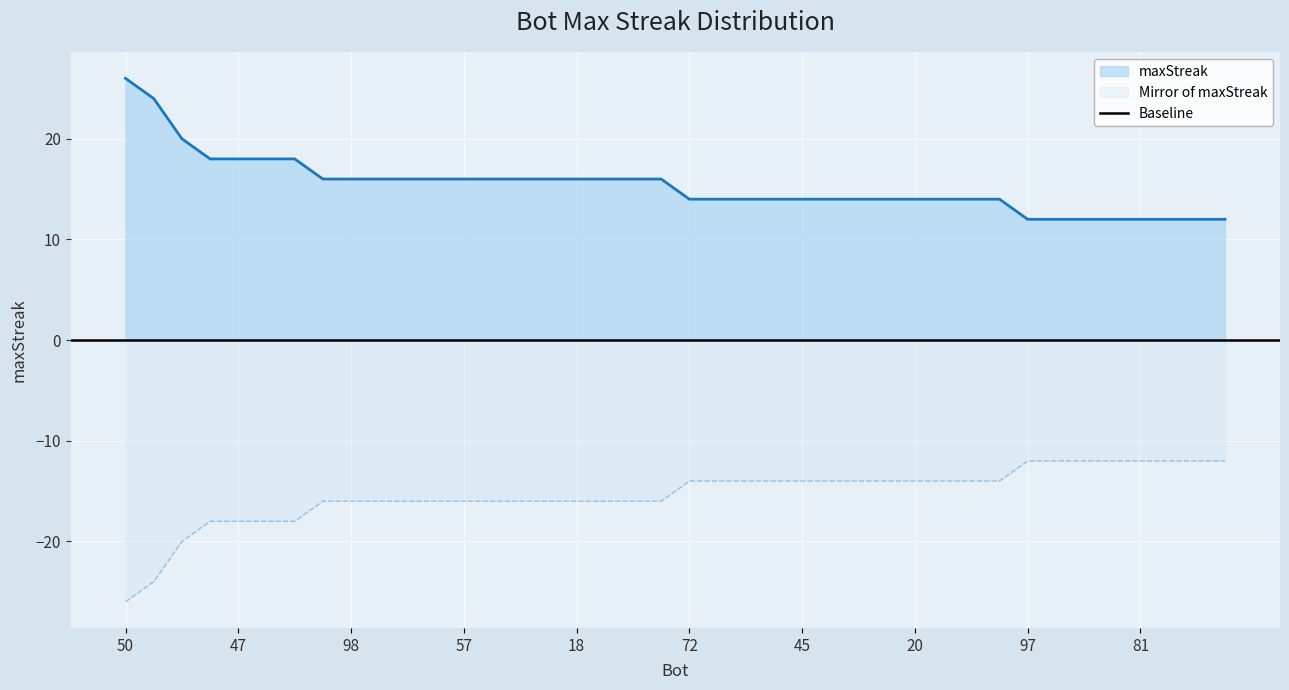

List the labels in order of value, smallest first.

97, 96, 91, 85, 81, 62, 56, 48, 72, 69, 67, 55, 45, 44, 41, 22, 20, 12, 5, 3, 99, 98, 94, 90, 77, 57, 42, 32, 21, 18, 15, 10, 2, 78, 47, 37, 29, 86, 80, 50